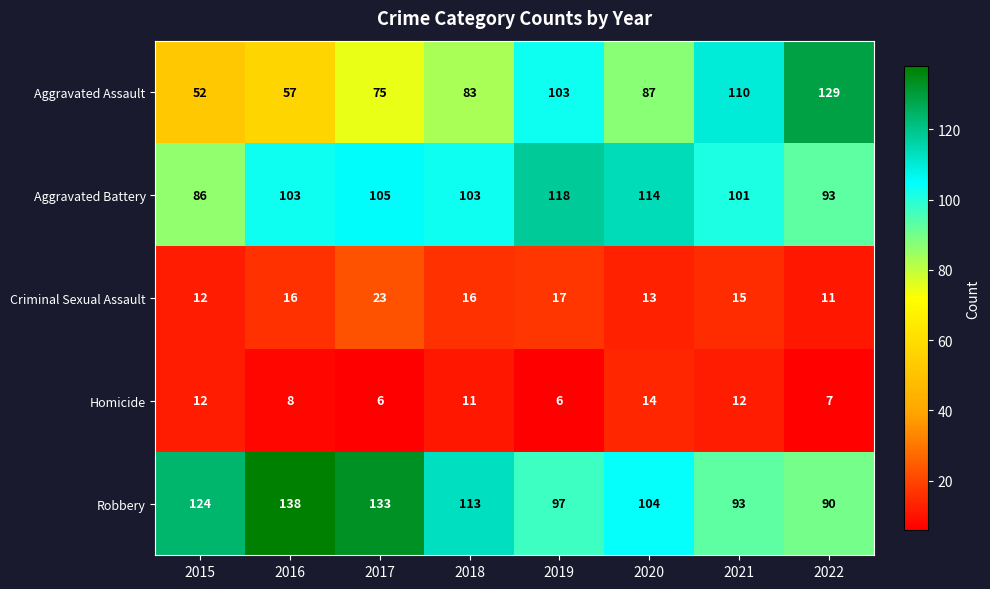

True or false: Aggravated Assault has a value of 114 at 2018.

False